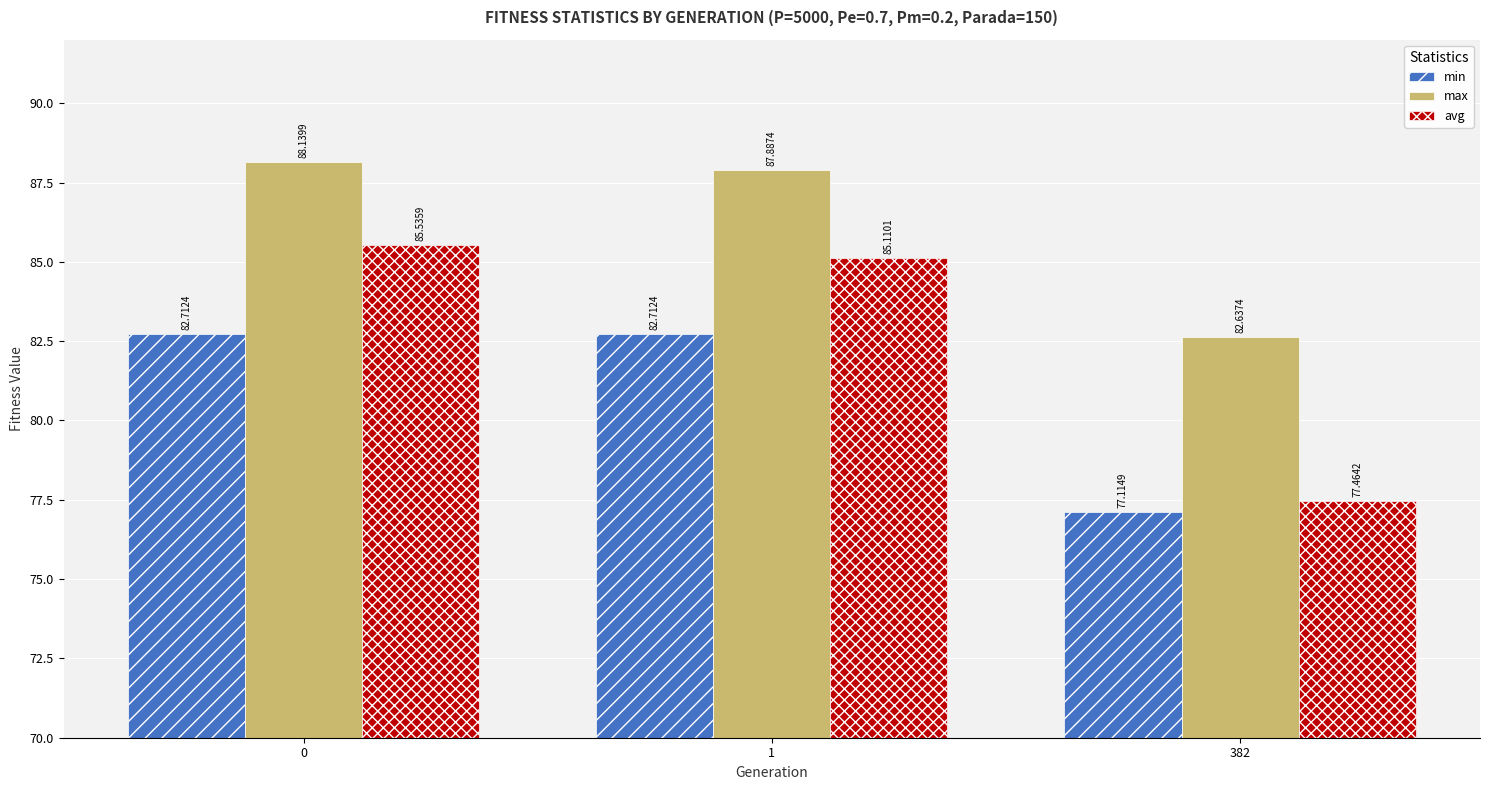

How many bars are there in each group?

3